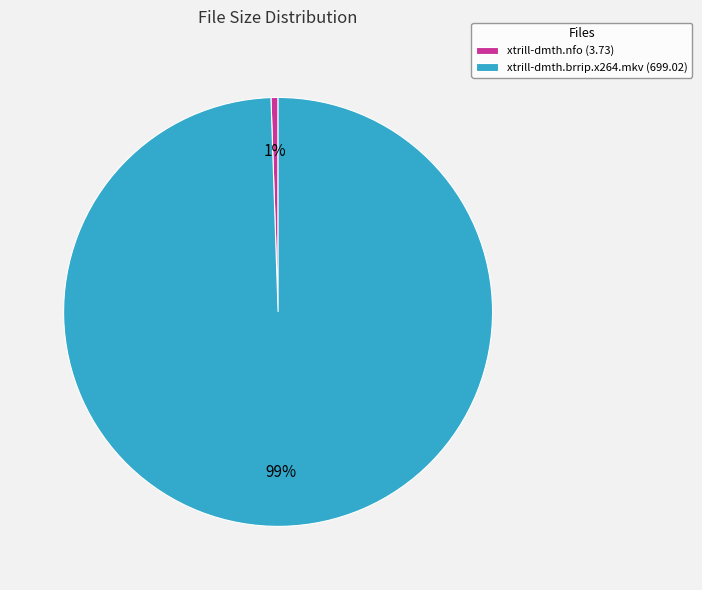

Is there a majority slice in this chart?

Yes